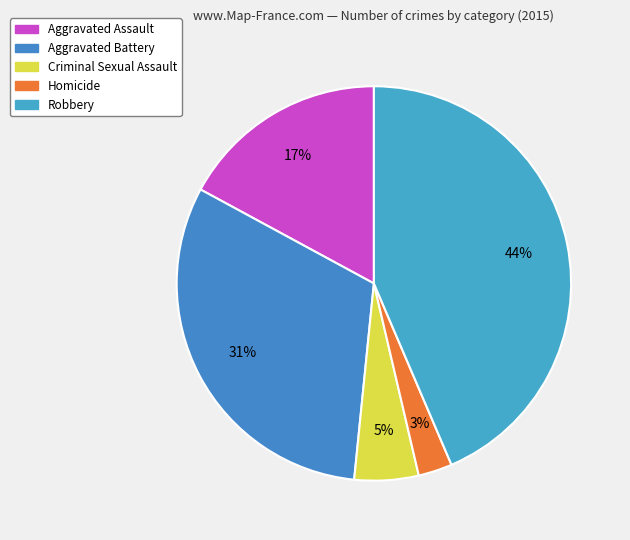

True or false: Aggravated Assault accounts for 31% of the total.

False